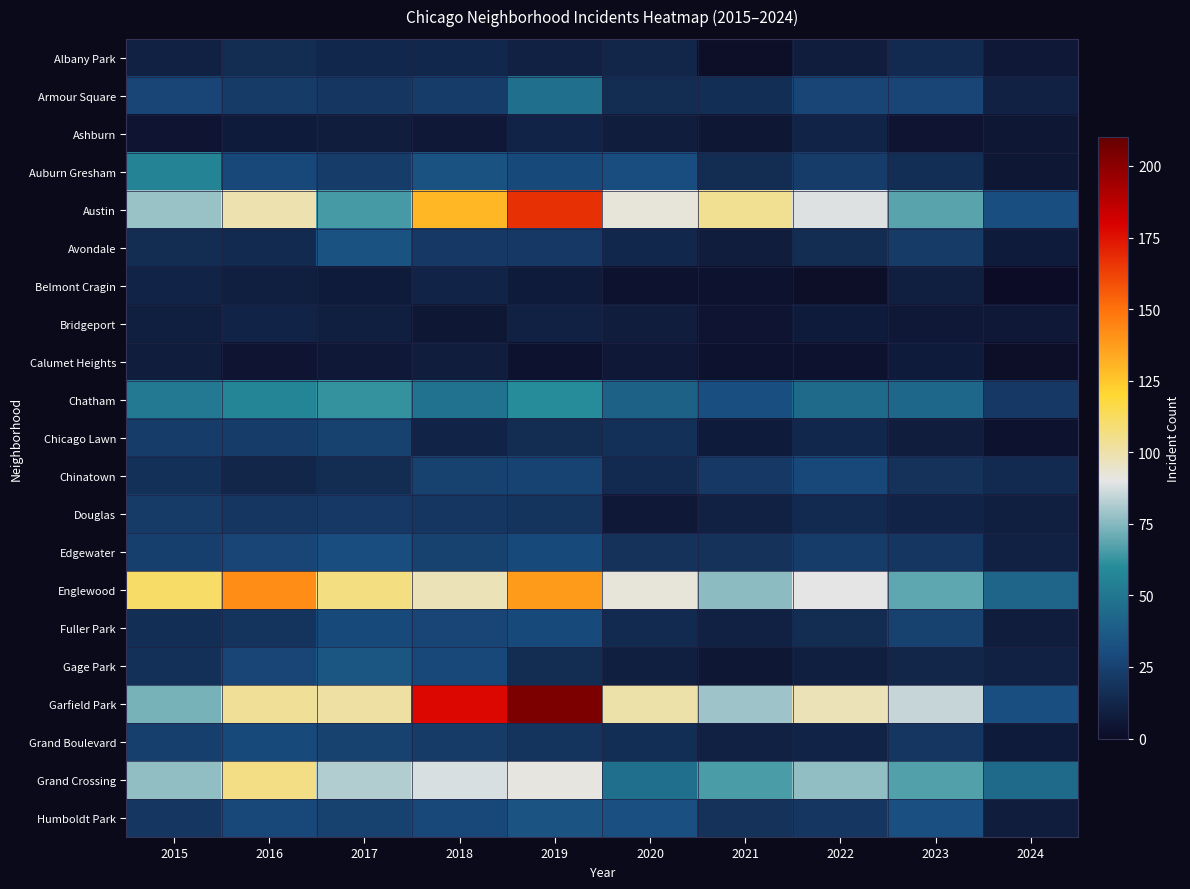

Reading right to left, list all the values displayed in this chart.

Albany Park: 2024=6	2023=14	2022=8	2021=1	2020=12	2019=10	2018=13	2017=13	2016=15	2015=10
Armour Square: 2024=10	2023=27	2022=27	2021=16	2020=15	2019=47	2018=23	2017=20	2016=22	2015=27
Ashburn: 2024=5	2023=4	2022=11	2021=5	2020=8	2019=11	2018=6	2017=8	2016=7	2015=4
Auburn Gresham: 2024=5	2023=16	2022=23	2021=15	2020=30	2019=29	2018=33	2017=23	2016=28	2015=56
Austin: 2024=31	2023=68	2022=89	2021=104	2020=92	2019=167	2018=130	2017=65	2016=99	2015=78
Avondale: 2024=7	2023=22	2022=15	2021=8	2020=13	2019=21	2018=21	2017=33	2016=14	2015=15
Belmont Cragin: 2024=0	2023=9	2022=1	2021=3	2020=3	2019=7	2018=11	2017=7	2016=9	2015=11
Bridgeport: 2024=6	2023=6	2022=7	2021=4	2020=8	2019=10	2018=5	2017=9	2016=11	2015=9
Calumet Heights: 2024=1	2023=7	2022=3	2021=3	2020=6	2019=3	2018=8	2017=6	2016=4	2015=8
Chatham: 2024=21	2023=43	2022=44	2021=31	2020=40	2019=60	2018=48	2017=62	2016=57	2015=51
Chicago Lawn: 2024=3	2023=8	2022=13	2021=7	2020=17	2019=15	2018=11	2017=25	2016=23	2015=23
Chinatown: 2024=14	2023=18	2022=28	2021=21	2020=14	2019=26	2018=25	2017=15	2016=12	2015=17
Douglas: 2024=9	2023=11	2022=14	2021=10	2020=6	2019=19	2018=20	2017=21	2016=20	2015=22
Edgewater: 2024=10	2023=20	2022=23	2021=18	2020=18	2019=29	2018=25	2017=30	2016=27	2015=24
Englewood: 2024=42	2023=69	2022=90	2021=76	2020=92	2019=138	2018=98	2017=107	2016=142	2015=111
Fuller Park: 2024=8	2023=25	2022=15	2021=10	2020=14	2019=29	2018=27	2017=29	2016=19	2015=16
Gage Park: 2024=10	2023=12	2022=9	2021=5	2020=9	2019=15	2018=28	2017=35	2016=27	2015=17
Garfield Park: 2024=31	2023=85	2022=98	2021=79	2020=100	2019=204	2018=178	2017=101	2016=103	2015=73
Grand Boulevard: 2024=7	2023=20	2022=11	2021=10	2020=16	2019=19	2018=22	2017=25	2016=29	2015=24
Grand Crossing: 2024=44	2023=67	2022=77	2021=66	2020=47	2019=91	2018=88	2017=82	2016=106	2015=77
Humboldt Park: 2024=8	2023=32	2022=20	2021=18	2020=32	2019=34	2018=28	2017=25	2016=28	2015=20